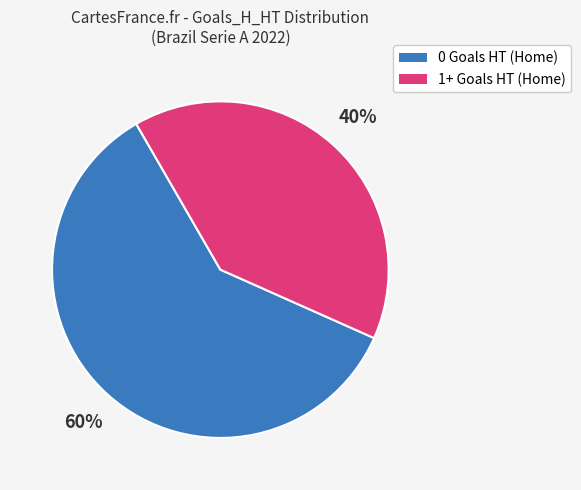

Combined, do 0 Goals HT (Home) and 1+ Goals HT (Home) account for over 50%?

Yes